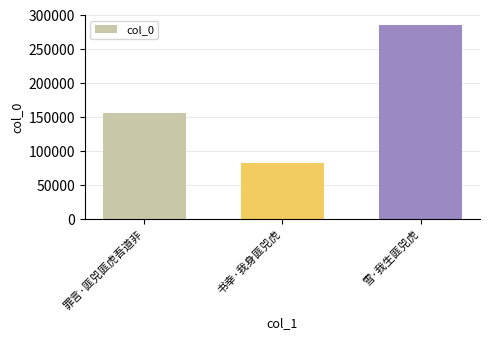

What is the maximum value shown in the chart?

286285